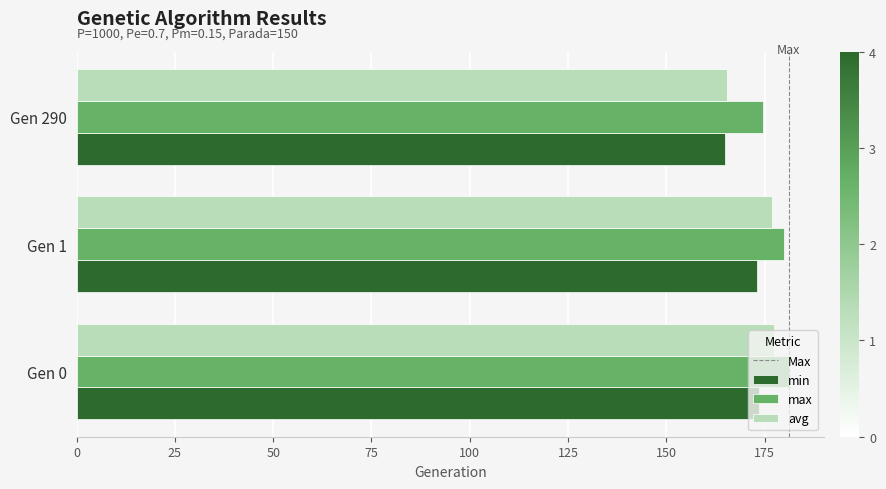

The min series shows 173.0 at Gen 1. True or false?

True